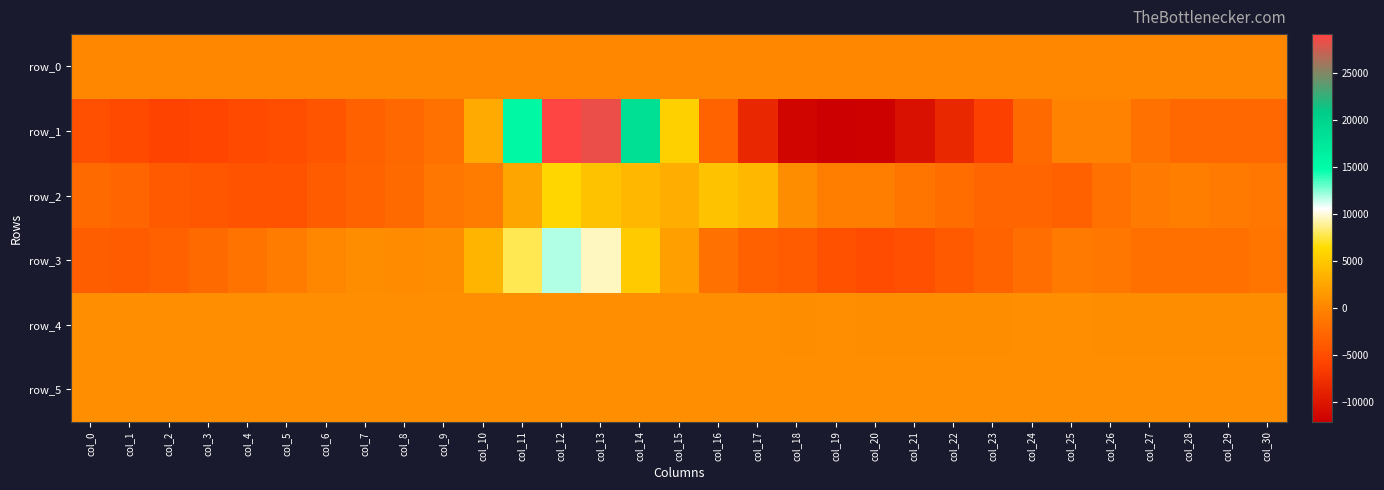

At which label is row_1 closest to 8498?

col_15